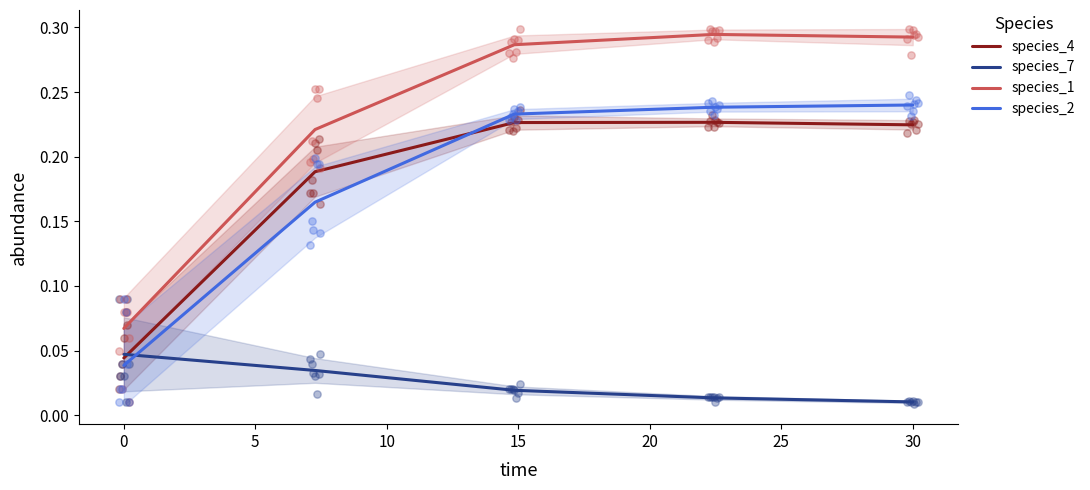

Which series reaches the maximum Y coordinate?

species_1